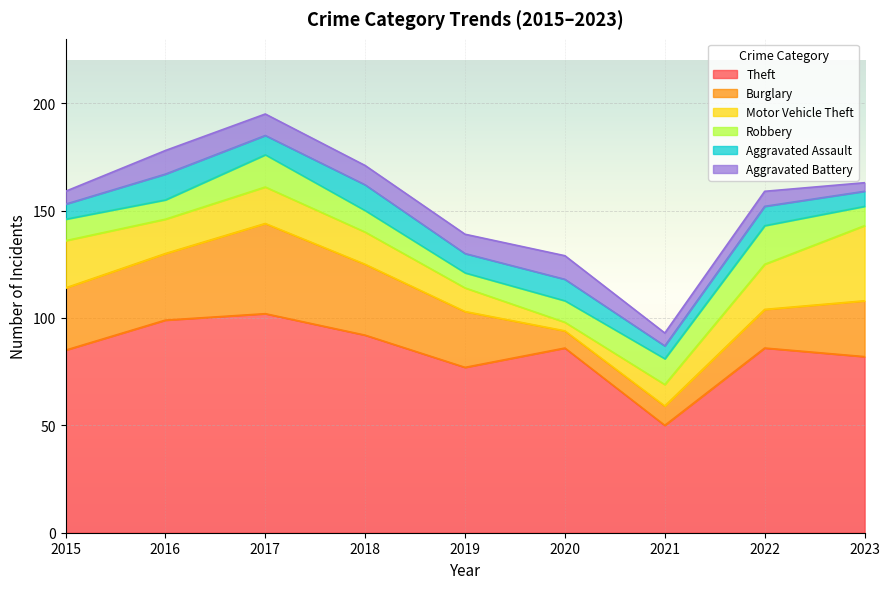

True or false: Burglary and Theft intersect in this chart.

False